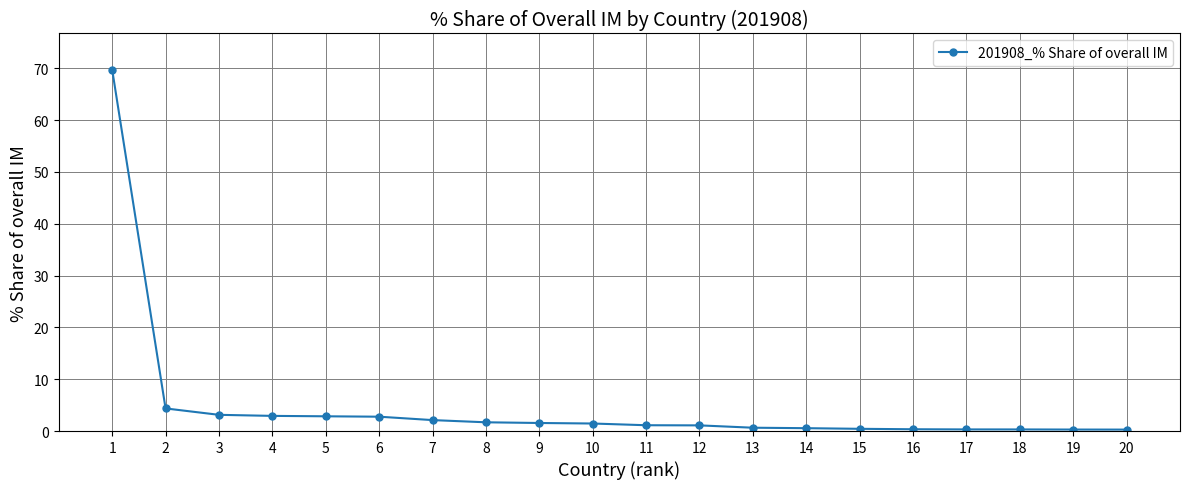

What is the approximate value at 7?

2.1